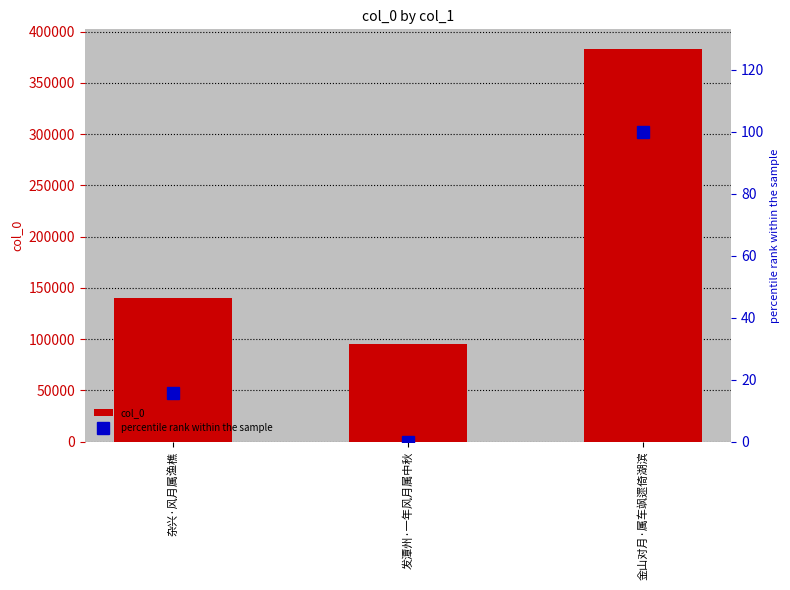

At which category is the sum across all series the highest?

金山对月·属车飒遝倚湖滨